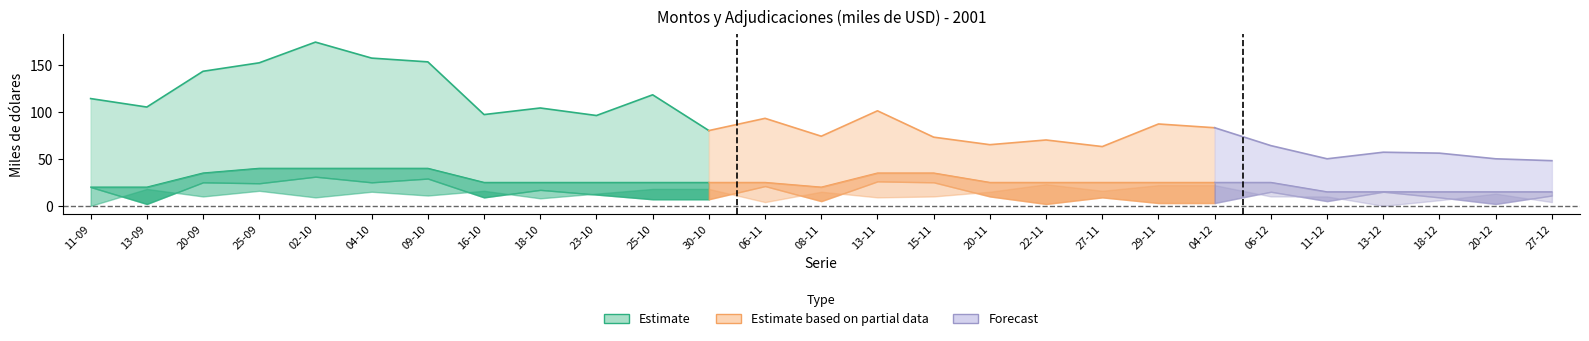

At which label does Total adjudicado reach its peak?

25-09